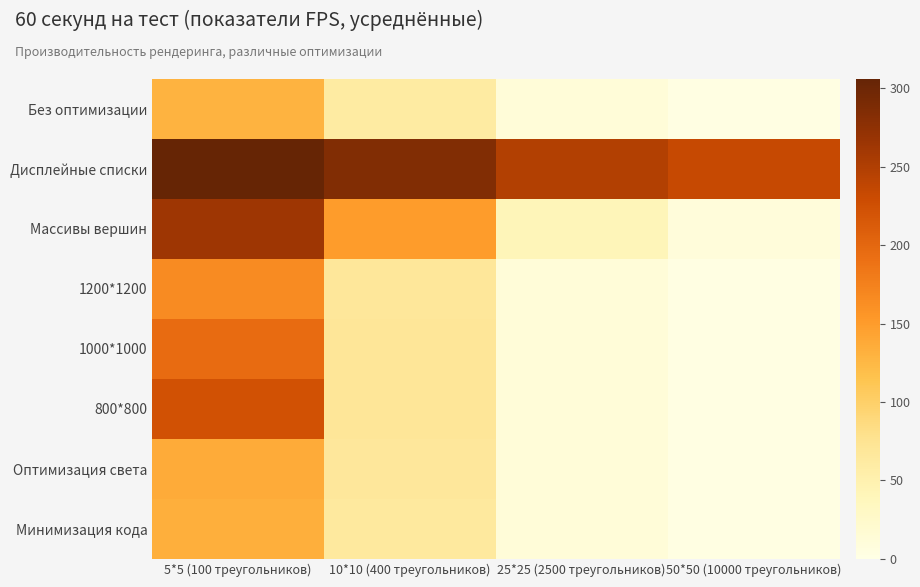

The 50*50 (10000 треугольников) series shows 3 at Оптимизация света. True or false?

True